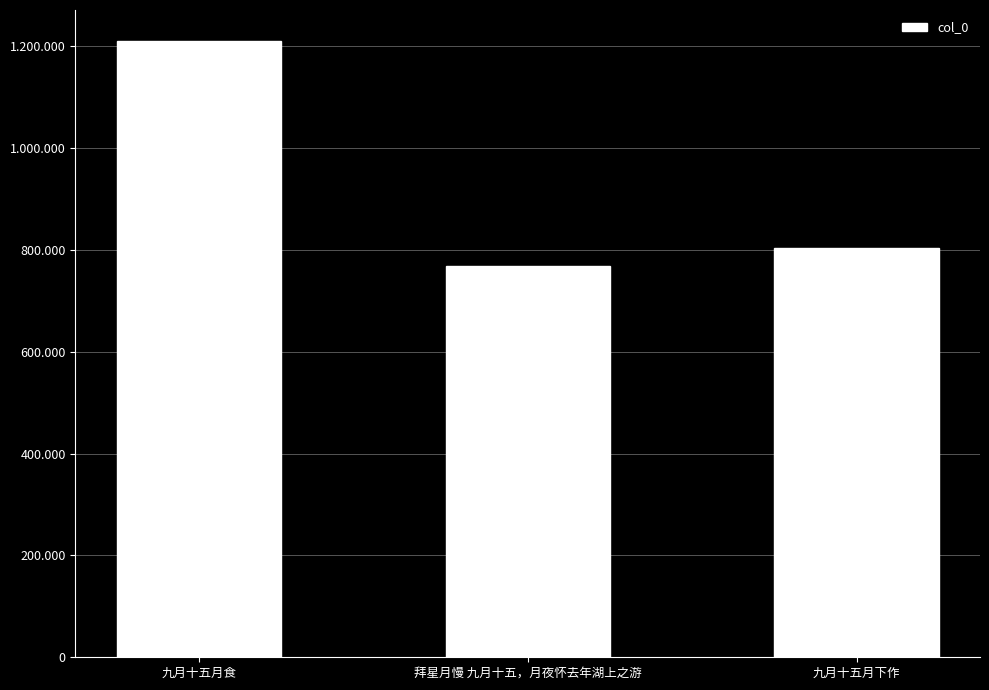

Reading left to right, list all the values displayed in this chart.

九月十五月食=1211119	拜星月慢 九月十五，月夜怀去年湖上之游=768340	九月十五月下作=804528